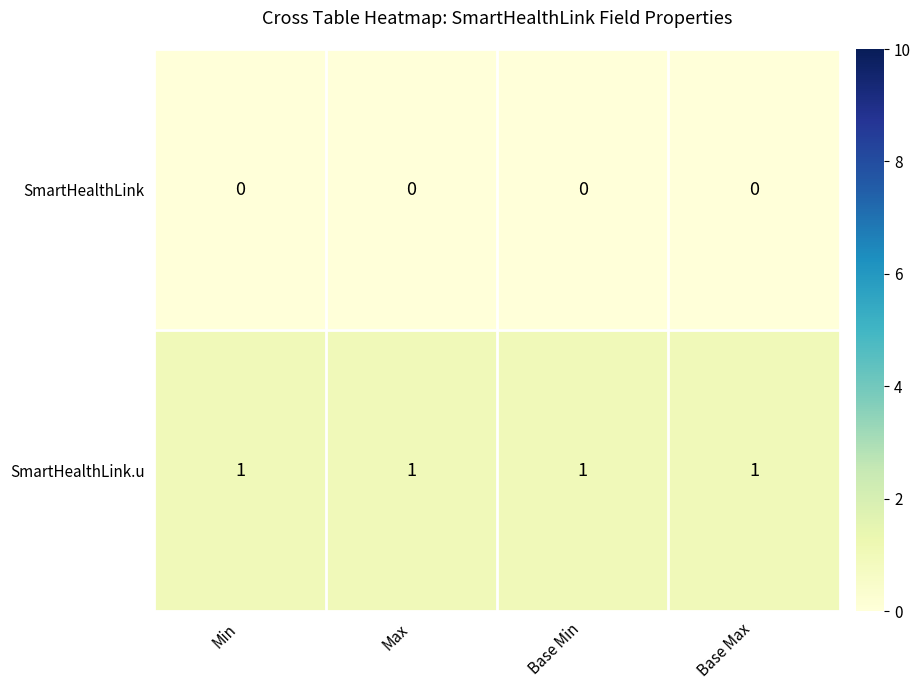

At how many categories does at least one series exceed 0?

4